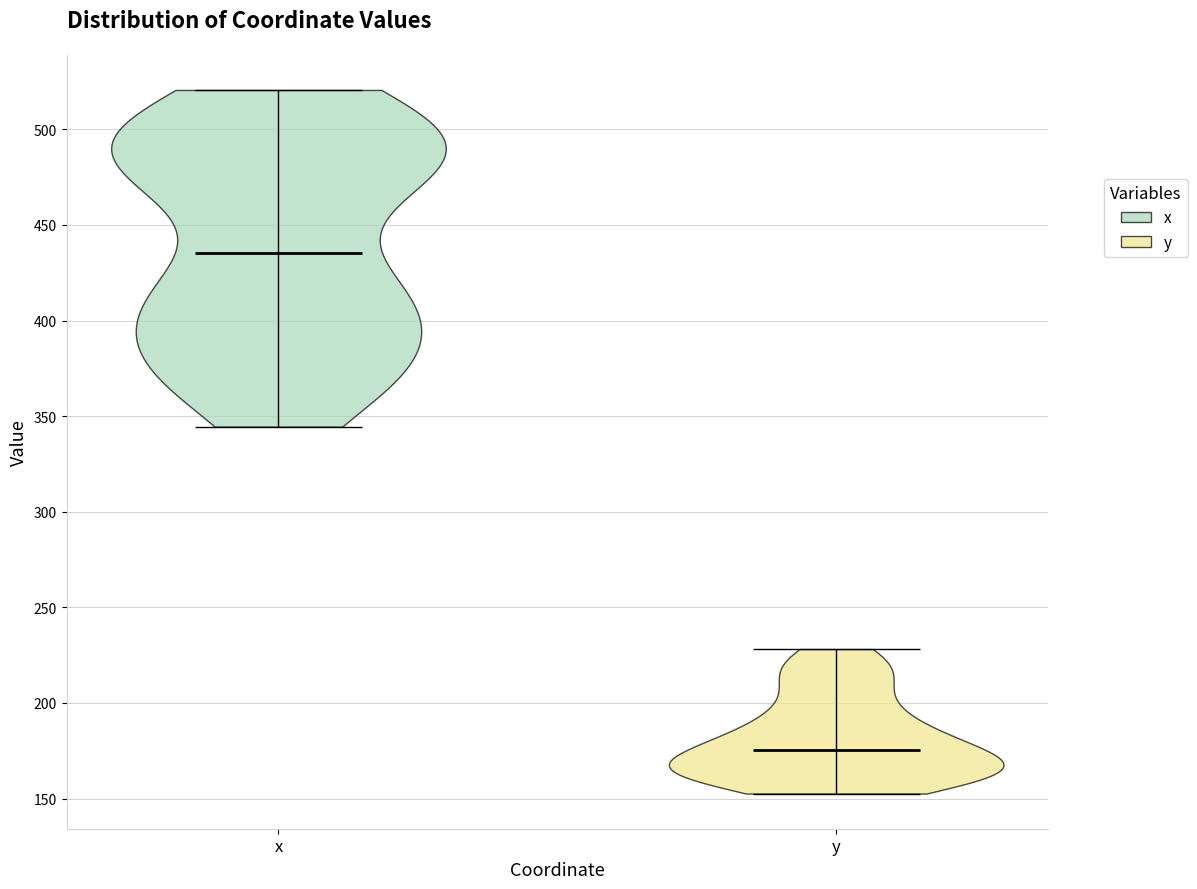

What is the highest point the violin for x reaches on the y-axis? The values are not printed on the chart, so give them approximately, as read against the axis.

520